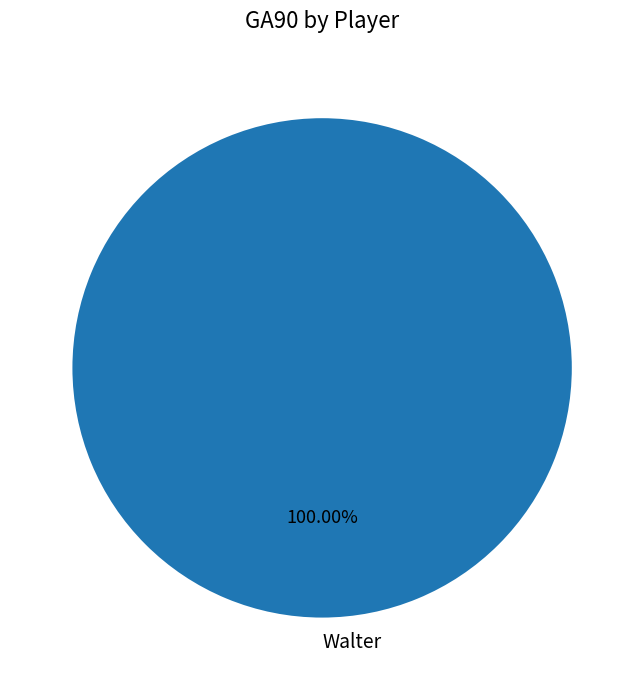

Rank the categories by value from lowest to highest.

Walter